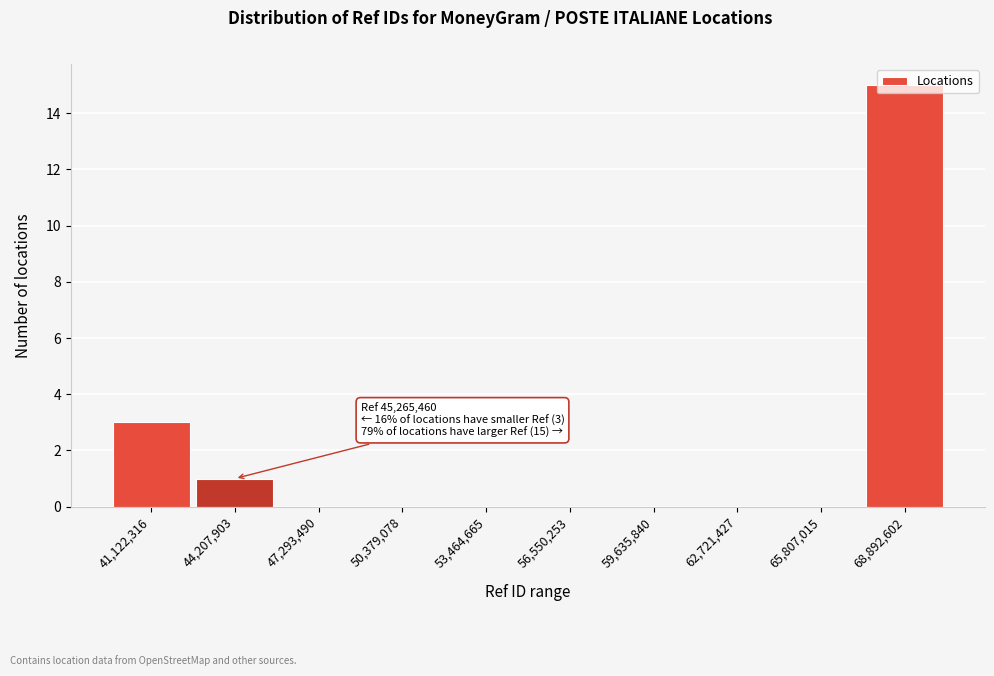

What is the sum of all values?

19